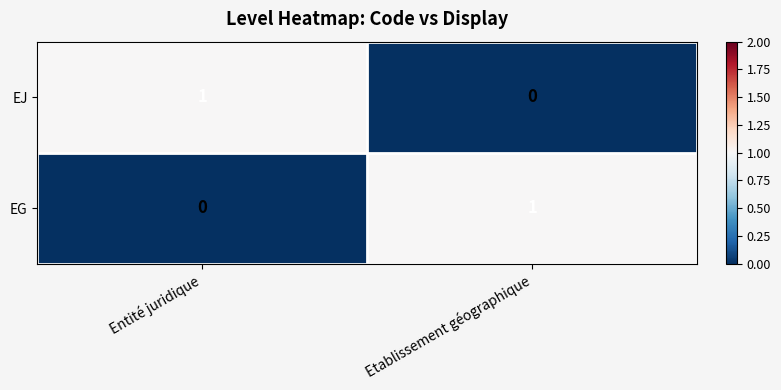

At which label is EJ closest to 0?

Etablissement géographique